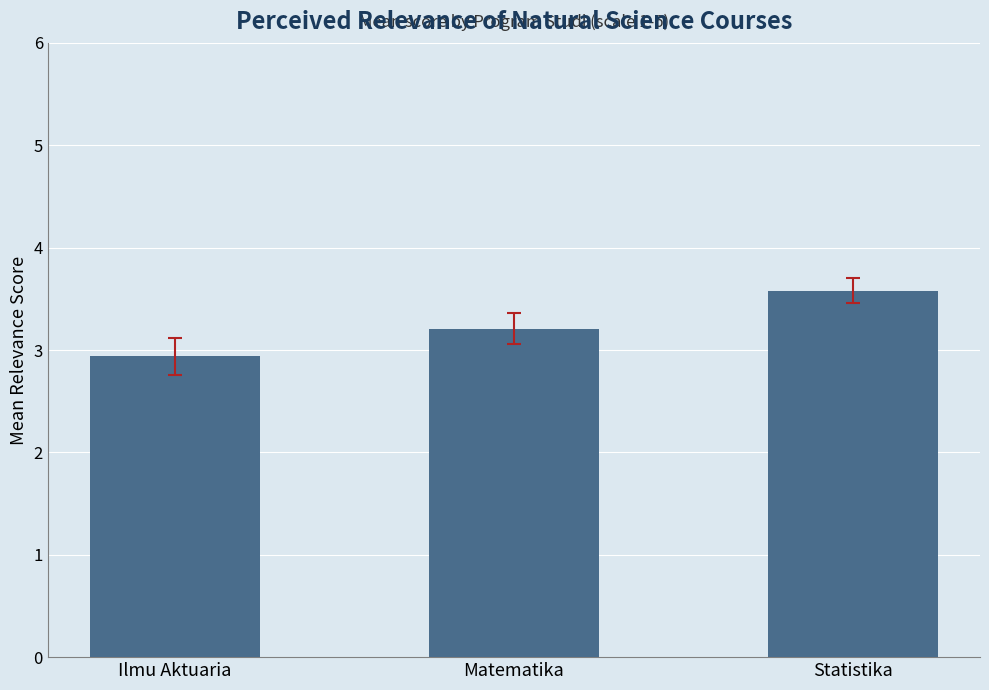

Which has a higher value, Matematika or Statistika?

Statistika